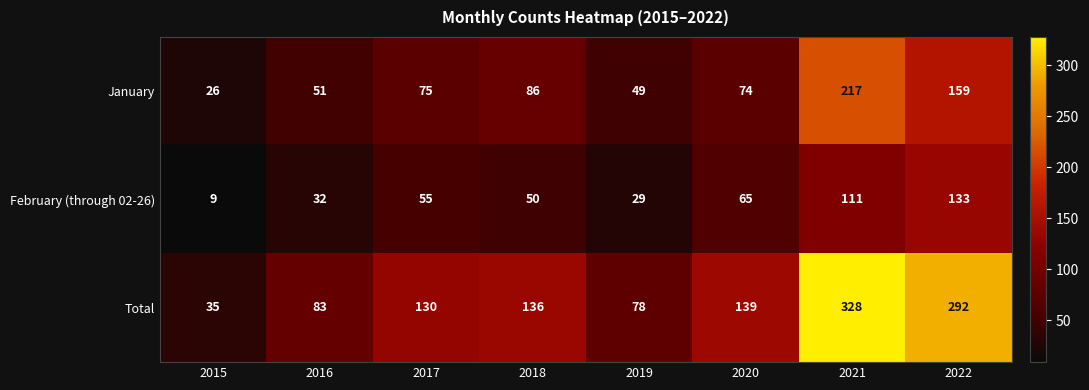

At which category does the chart reach its minimum across all series?

2015